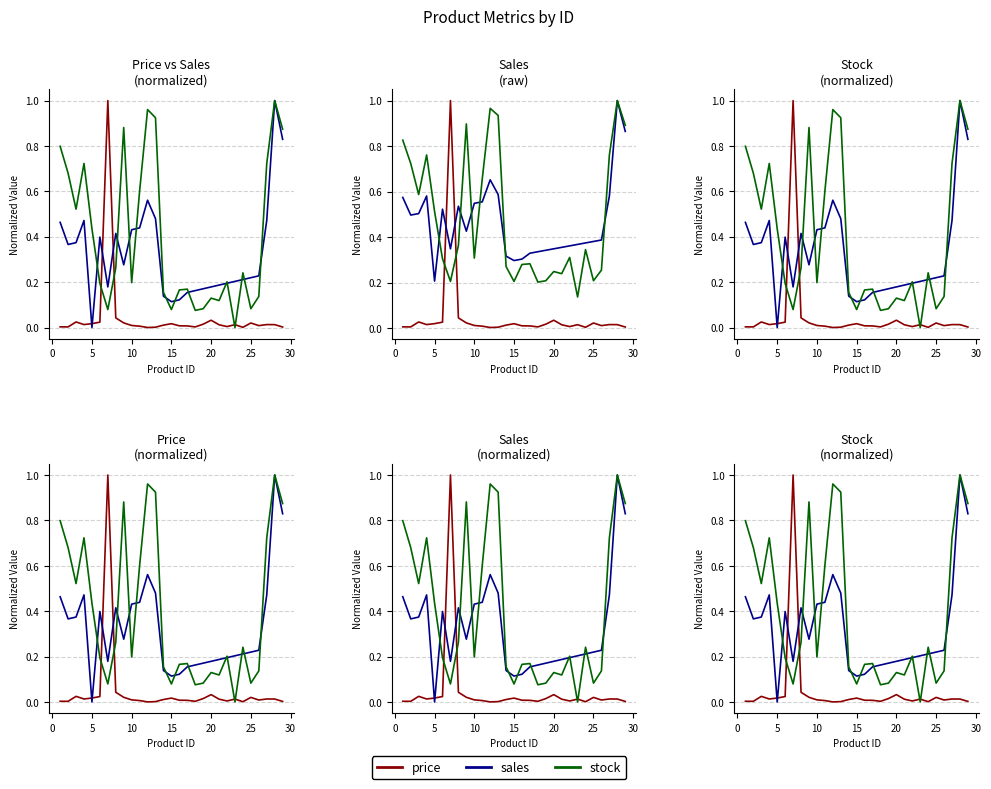

True or false: sales has more than 2 interior local peaks.

True